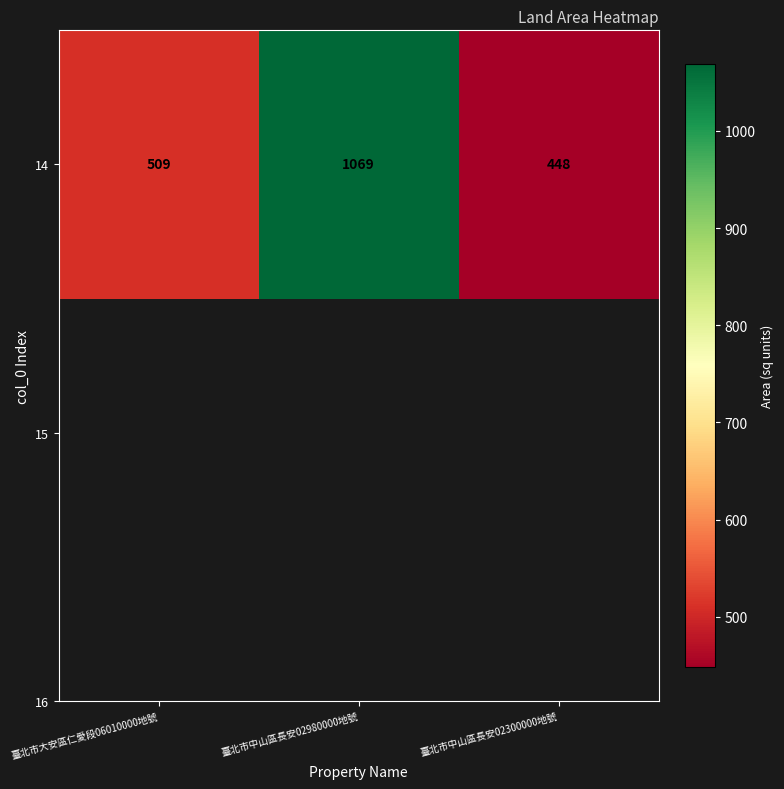

What is the difference between the maximum and minimum values?

621